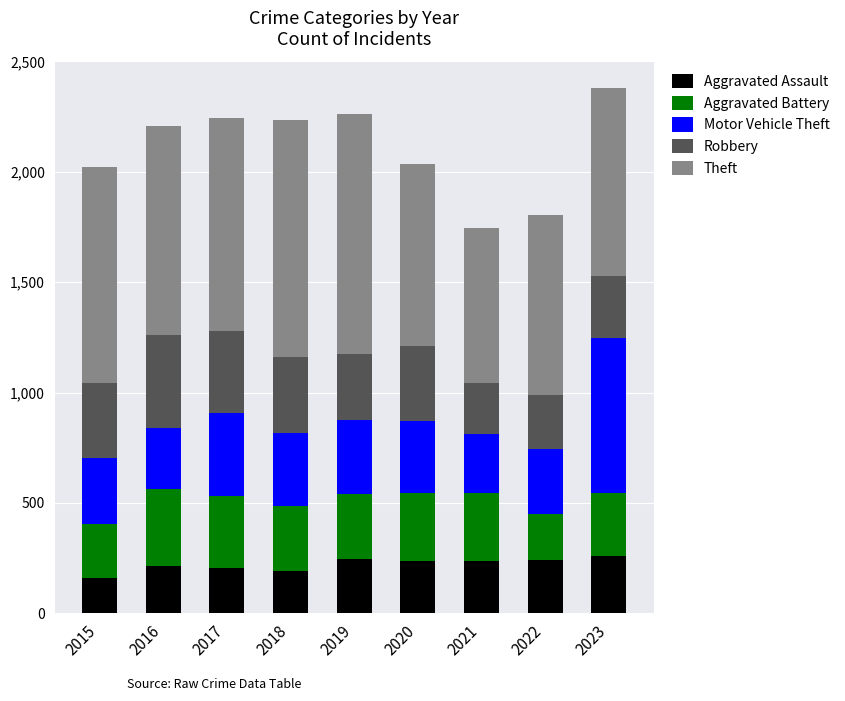

Which category has the lowest value in the Aggravated Assault series?

2015